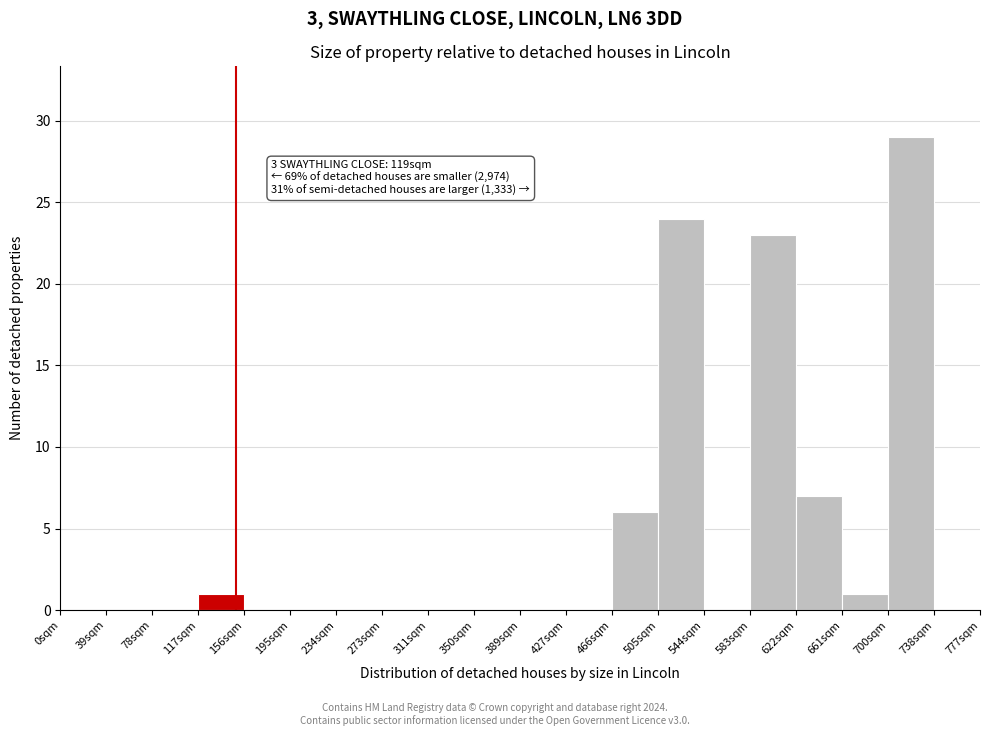

Which range on the x-axis has the tallest bar?

702 to 741